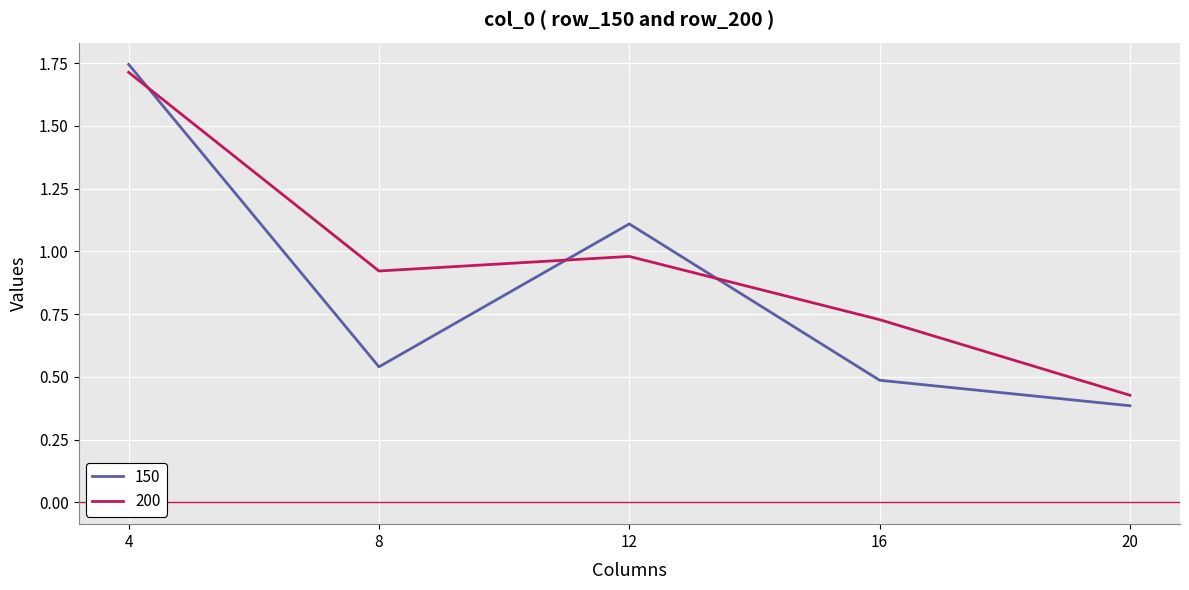

What is the total value across all series at 8?

1.5